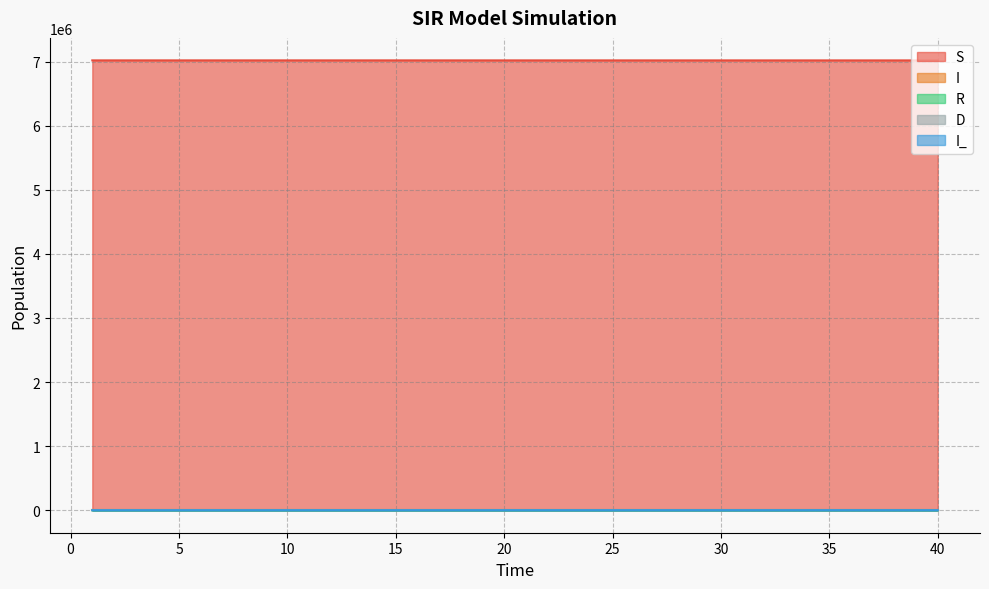

Reading left to right, transcribe all the data shown in this chart.

S: 1=7018351.0	2=7018345.9	3=7018340.6	4=7018335.1	5=7018329.4	6=7018323.5	7=7018317.3	8=7018310.9	9=7018304.2	10=7018297.3	11=7018290.1	12=7018282.7	13=7018275.0	14=7018266.9	15=7018258.6	16=7018249.9	17=7018240.9	18=7018231.5	19=7018221.8	20=7018211.7	21=7018201.2	22=7018190.3	23=7018178.9	24=7018167.2	25=7018155.0	26=7018142.3	27=7018129.1	28=7018115.4	29=7018101.2	30=7018086.4	31=7018071.1	32=7018055.1	33=7018038.6	34=7018021.4	35=7018003.5	36=7017985.0	37=7017965.7	38=7017945.7	39=7017924.9	40=7017903.4
I: 1=3.0	2=3.1	3=3.2	4=3.4	5=3.5	6=3.6	7=3.8	8=3.9	9=4.1	10=4.2	11=4.4	12=4.6	13=4.7	14=4.9	15=5.1	16=5.3	17=5.5	18=5.7	19=5.9	20=6.2	21=6.4	22=6.7	23=6.9	24=7.2	25=7.5	26=7.8	27=8.1	28=8.4	29=8.7	30=9.0	31=9.4	32=9.7	33=10.1	34=10.5	35=10.9	36=11.3	37=11.8	38=12.2	39=12.7	40=13.2
R: 1=0.0	2=4.8	3=9.7	4=14.9	5=20.2	6=25.8	7=31.5	8=37.5	9=43.7	10=50.2	11=56.9	12=63.9	13=71.1	14=78.7	15=86.5	16=94.6	17=103.0	18=111.8	19=120.9	20=130.3	21=140.1	22=150.3	23=160.9	24=171.9	25=183.4	26=195.2	27=207.6	28=220.4	29=233.7	30=247.5	31=261.8	32=276.7	33=292.2	34=308.3	35=325.0	36=342.3	37=360.4	38=379.1	39=398.5	40=418.7
D: 1=0.0	2=0.2	3=0.4	4=0.7	5=0.9	6=1.2	7=1.4	8=1.7	9=2.0	10=2.2	11=2.5	12=2.9	13=3.2	14=3.5	15=3.9	16=4.2	17=4.6	18=5.0	19=5.4	20=5.8	21=6.3	22=6.7	23=7.2	24=7.7	25=8.2	26=8.7	27=9.3	28=9.9	29=10.5	30=11.1	31=11.7	32=12.4	33=13.1	34=13.8	35=14.6	36=15.3	37=16.1	38=17.0	39=17.8	40=18.8
I_: 1=3.0	2=8.1	3=13.4	4=18.9	5=24.6	6=30.5	7=36.7	8=43.1	9=49.8	10=56.7	11=63.9	12=71.3	13=79.0	14=87.1	15=95.4	16=104.1	17=113.1	18=122.5	19=132.2	20=142.3	21=152.8	22=163.7	23=175.1	24=186.8	25=199.0	26=211.7	27=224.9	28=238.6	29=252.8	30=267.6	31=282.9	32=298.9	33=315.4	34=332.6	35=350.5	36=369.0	37=388.3	38=408.3	39=429.1	40=450.6